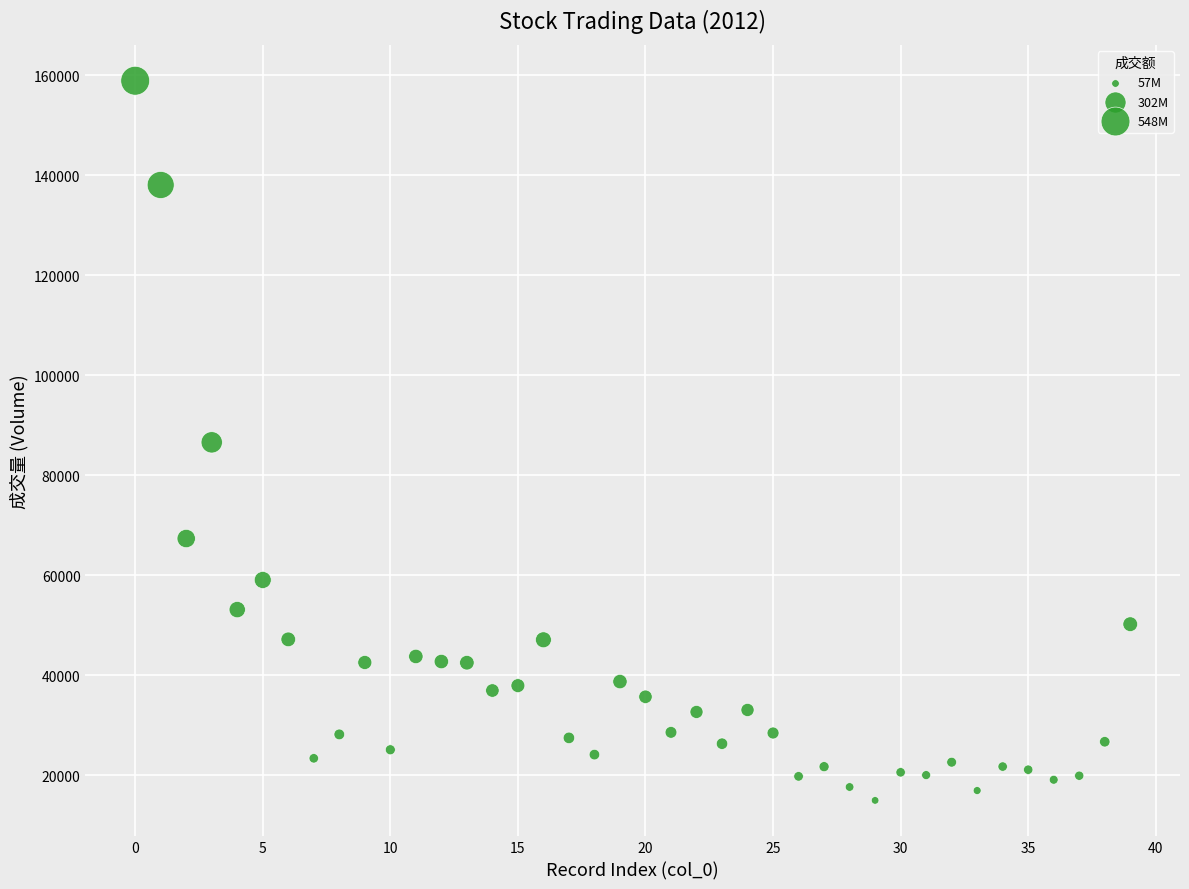

What is the range of Y values (max minus min)?

144000